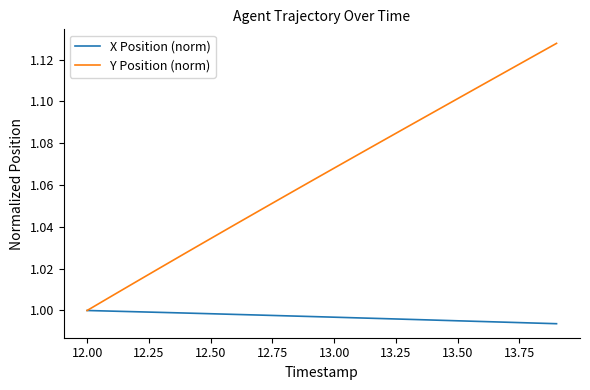

Which series has the largest total across all categories?

Y Position (norm)